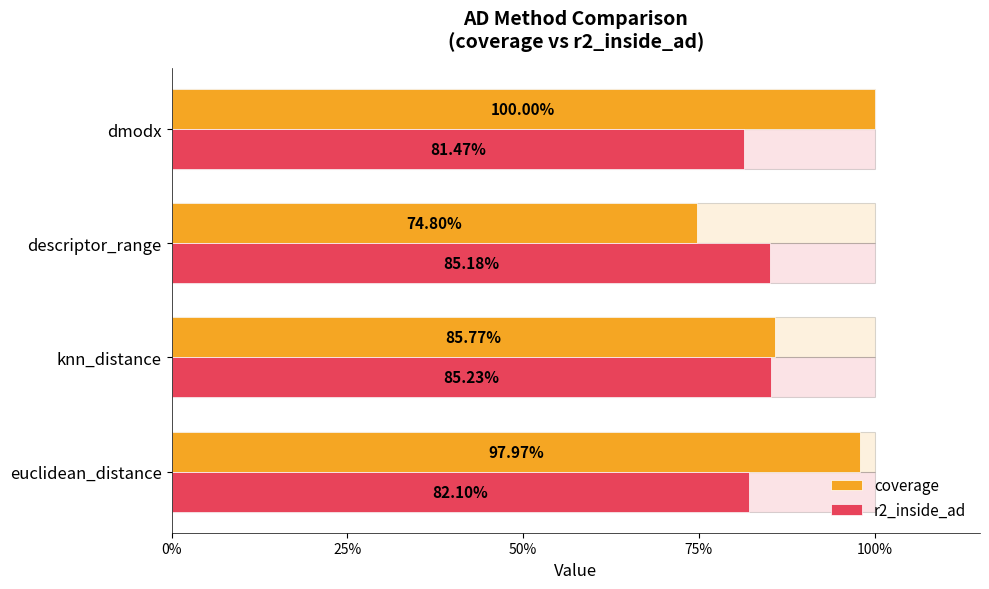

True or false: coverage has a value of 0.2 at euclidean_distance.

False